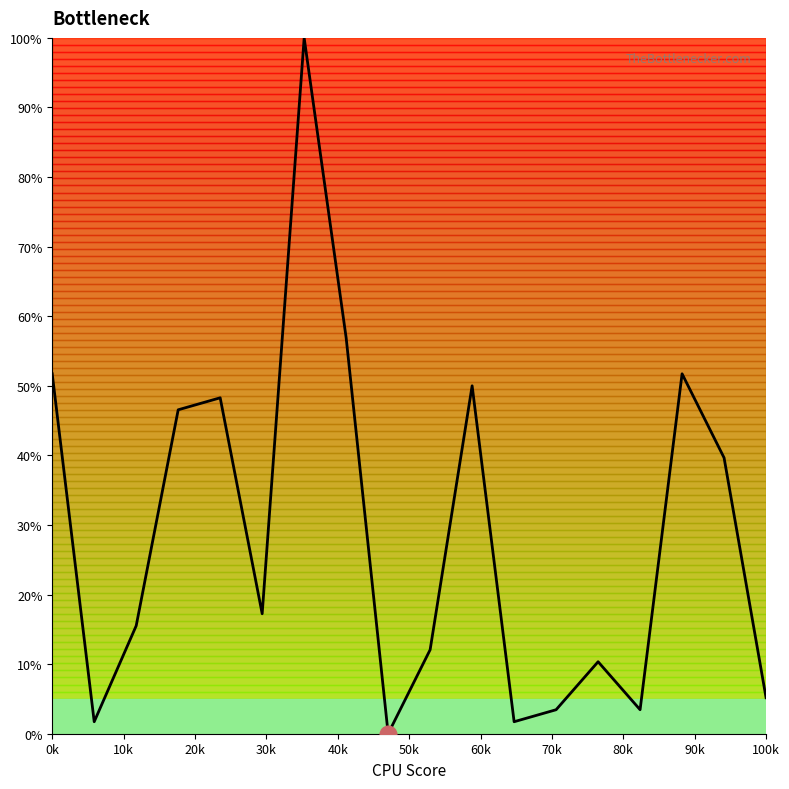

What is the average value?

28.6